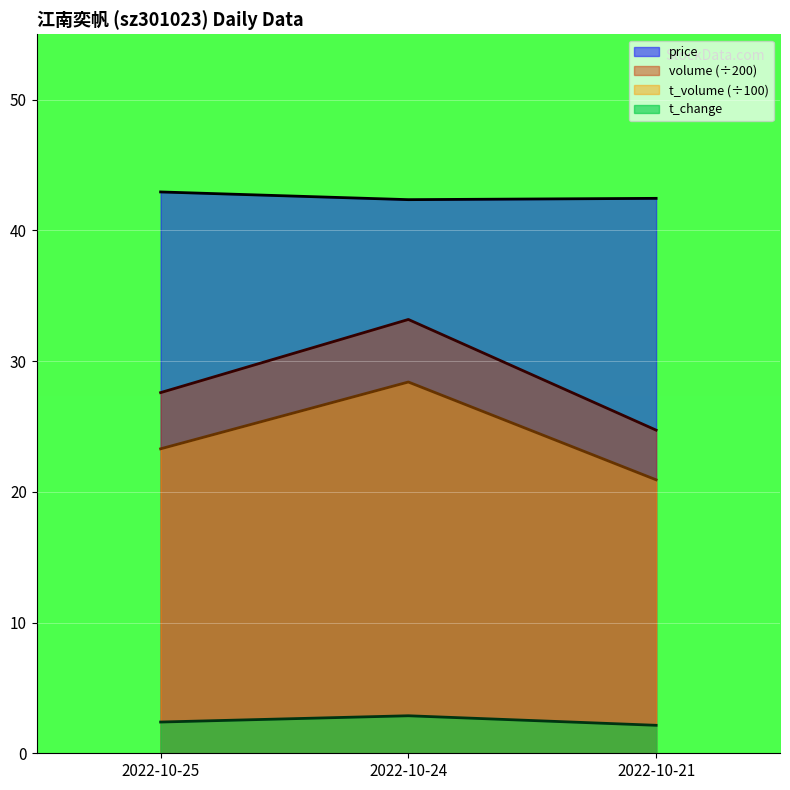

Which series changed the most between 2022-10-24 and 2022-10-21?

volume (÷200)